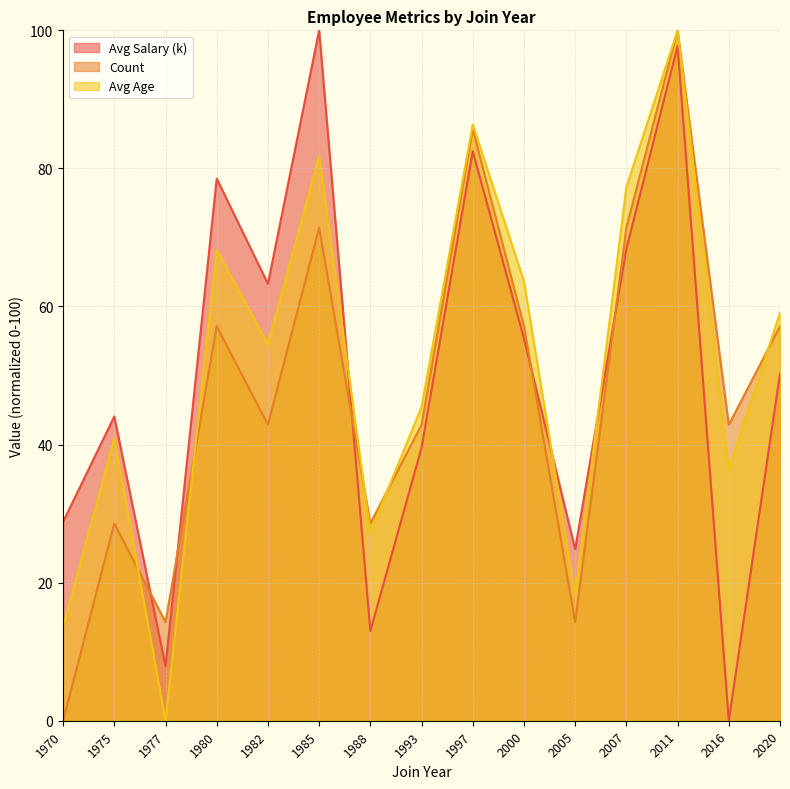

Reading left to right, what are all the values shown in this chart?

Avg Salary (k): 1970=28.8	1975=44.1	1977=7.9	1980=78.5	1982=63.3	1985=100.0	1988=13.0	1993=39.5	1997=82.5	2000=55.4	2005=24.9	2007=68.4	2011=97.7	2016=0.0	2020=50.3
Count: 1970=0.0	1975=28.6	1977=14.3	1980=57.1	1982=42.9	1985=71.4	1988=28.6	1993=42.9	1997=85.7	2000=57.1	2005=14.3	2007=71.4	2011=100.0	2016=42.9	2020=57.1
Avg Age: 1970=13.6	1975=40.9	1977=0.0	1980=68.2	1982=54.5	1985=81.8	1988=27.3	1993=45.5	1997=86.4	2000=63.6	2005=18.2	2007=77.3	2011=100.0	2016=36.4	2020=59.1